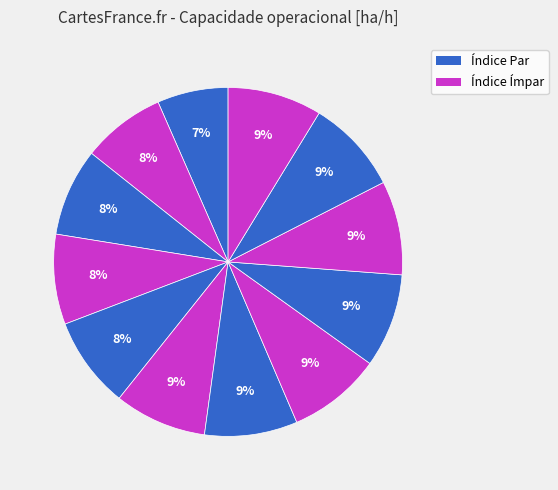

How many segments does this pie chart have?

12